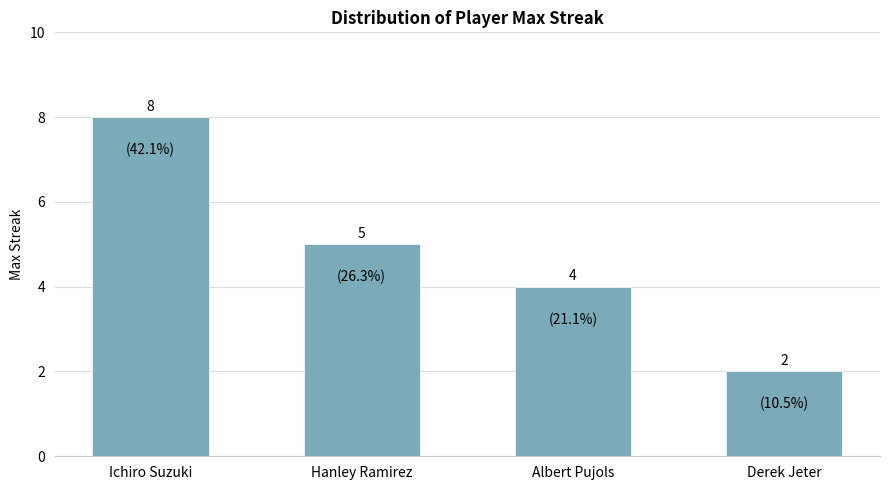

Reading left to right, extract all data points from this chart.

8	5	4	2